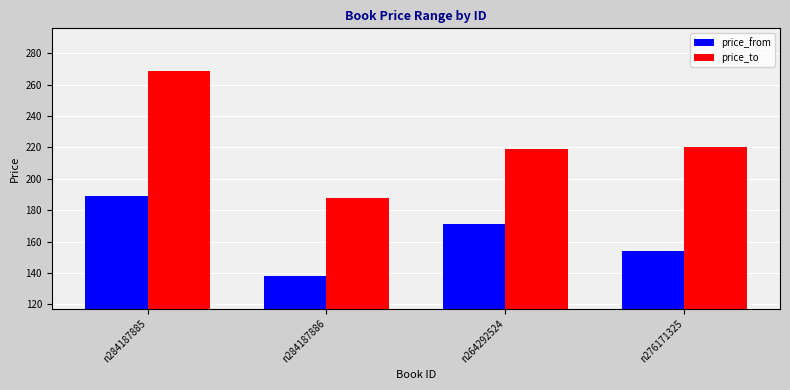

Which series has the largest range (max minus min)?

price_to